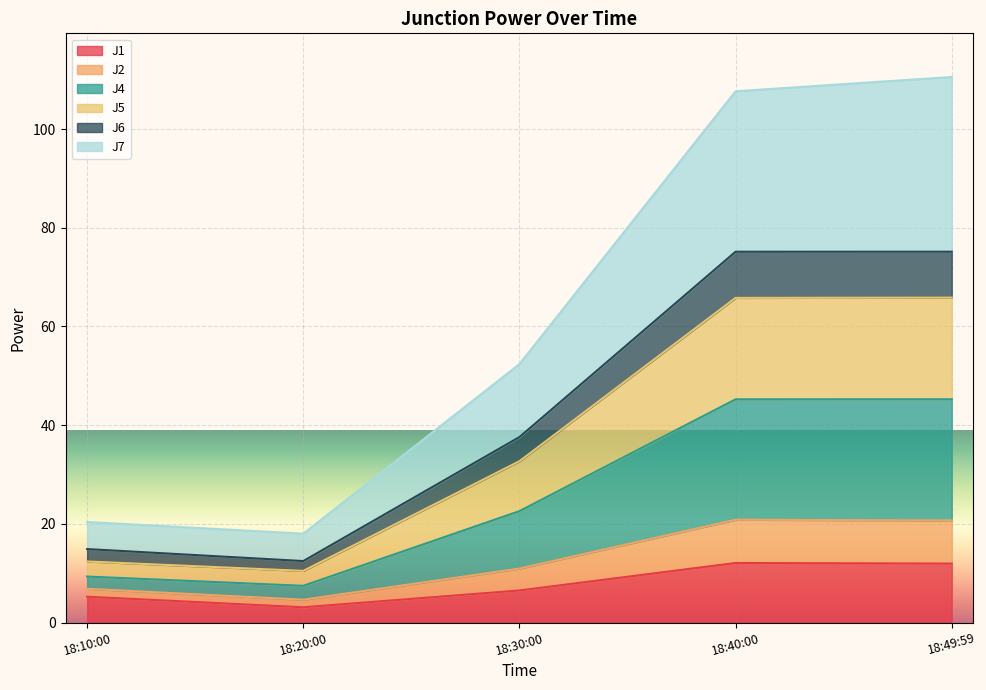

What is the minimum value for J1?

3.1